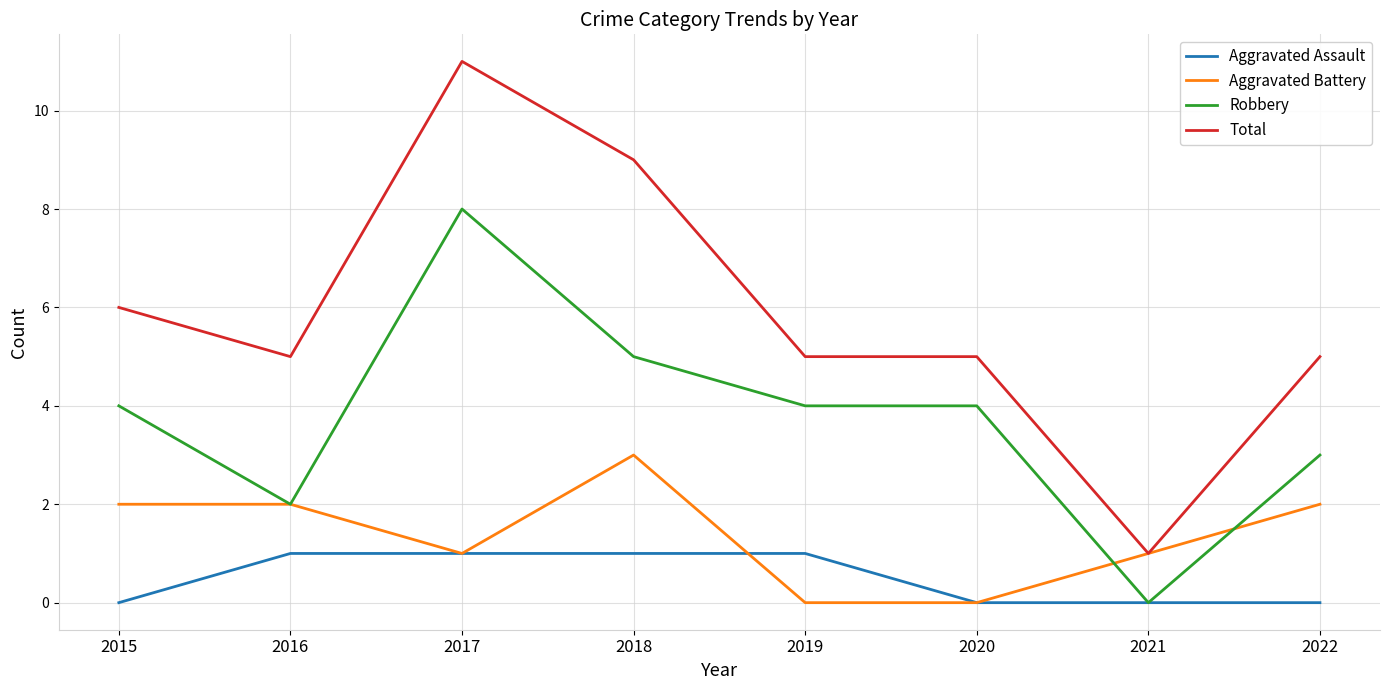

At how many categories does at least one series exceed 10?

1